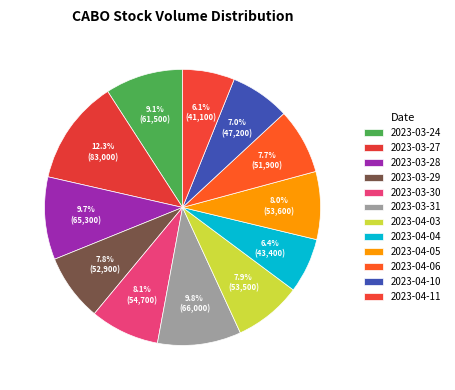

Between 2023-03-31 and 2023-04-05, which is larger?

2023-03-31